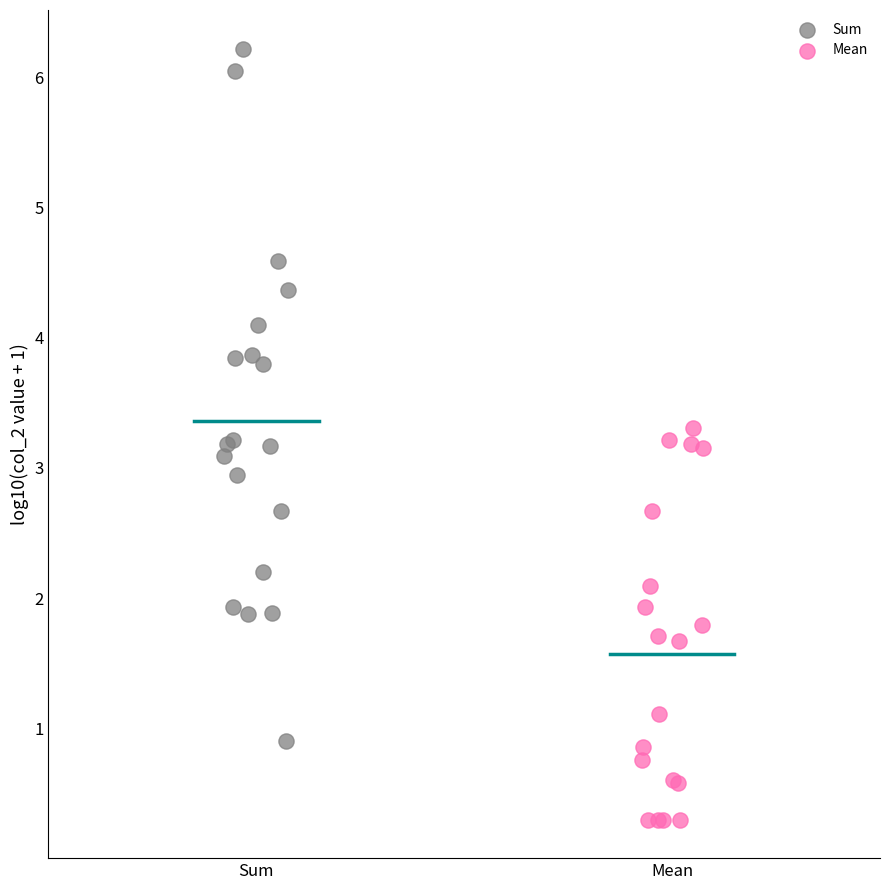

Which series has the widest spread of Y values?

Sum